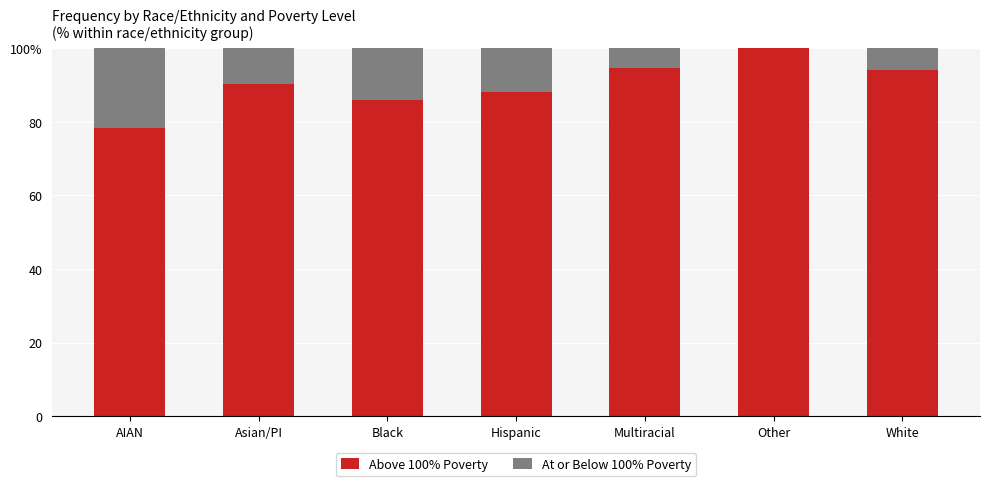

At which category is the sum across all series the highest?

Asian/PI